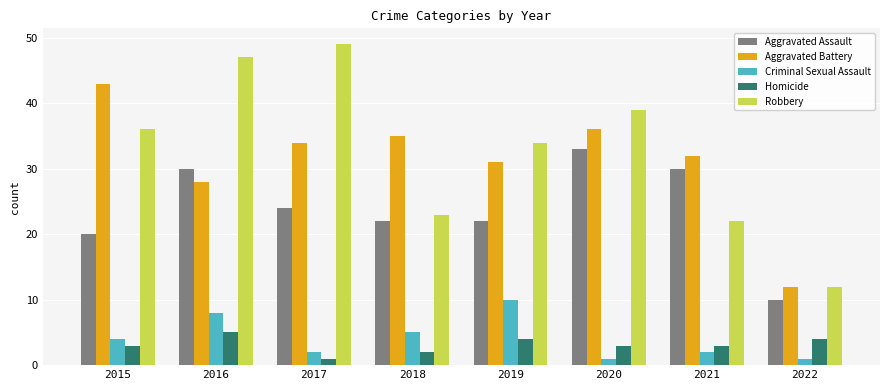

What is the difference between the Criminal Sexual Assault values at 2019 and 2022?

9